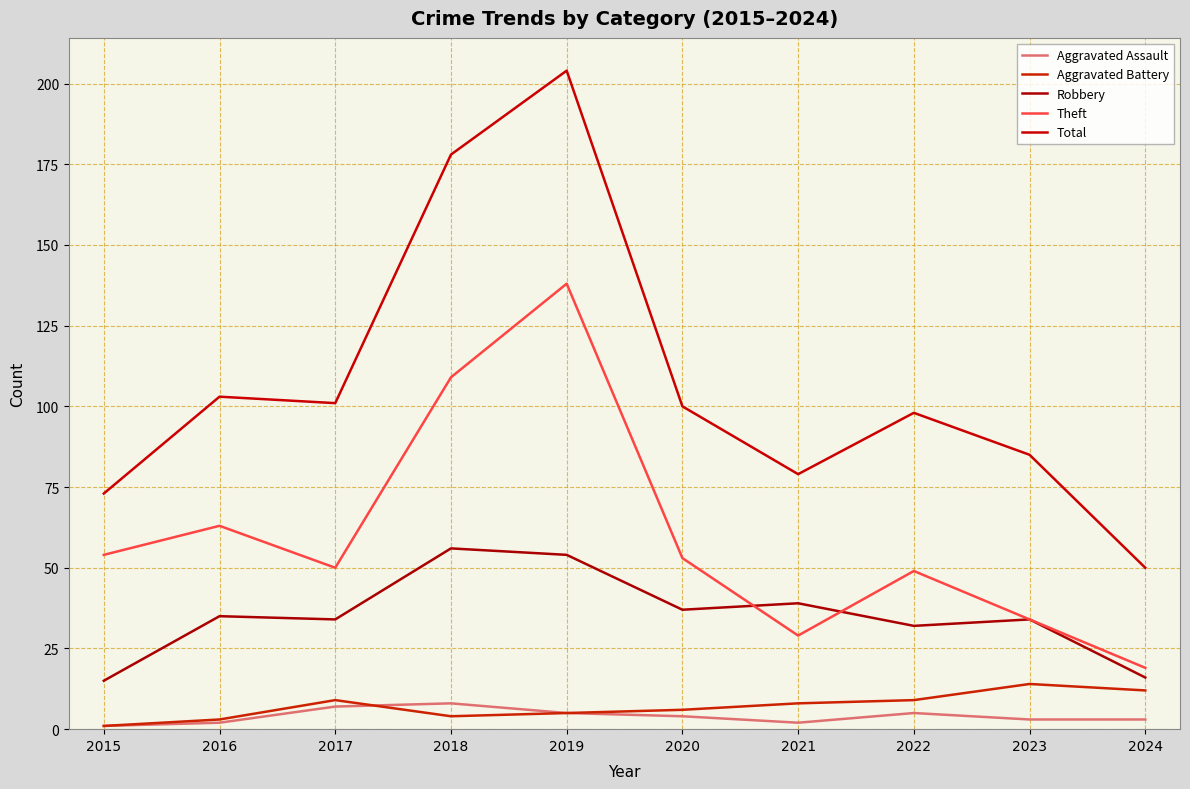

What is the highest value of the Theft series?

138